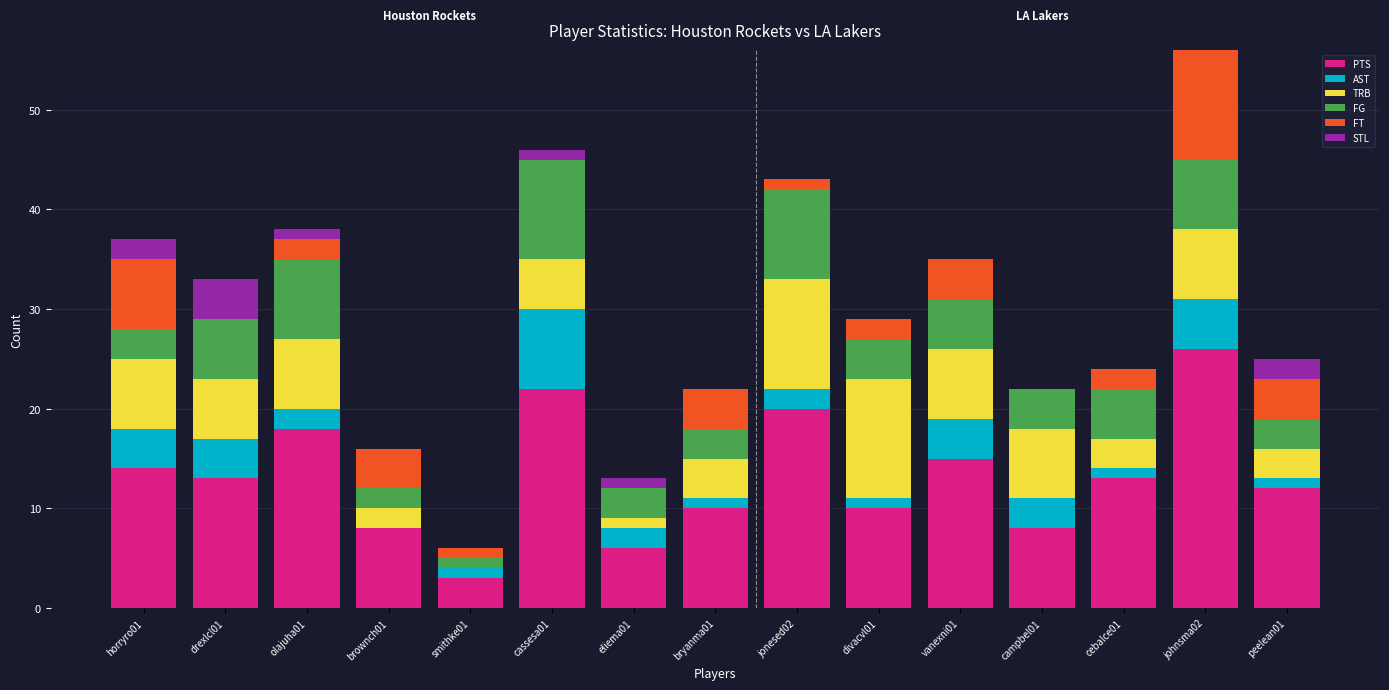

The value of PTS at vanexni01 is 15. True or false?

True